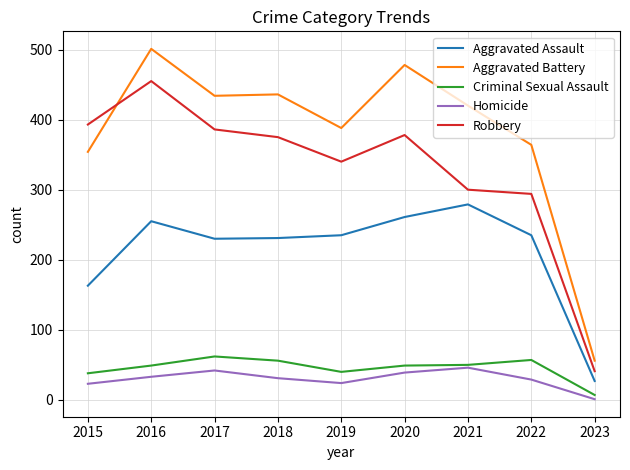

Which category has the lowest value in the Robbery series?

2023